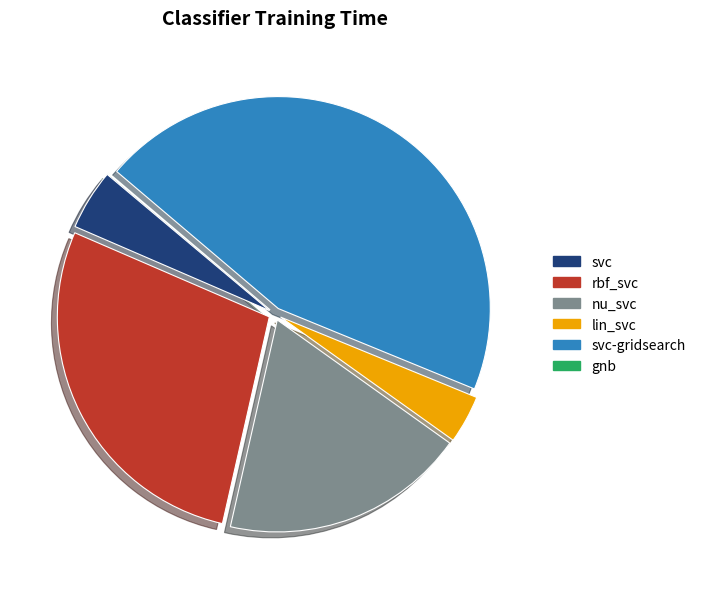

Is it true that svc-gridsearch is 37% of the pie?

False